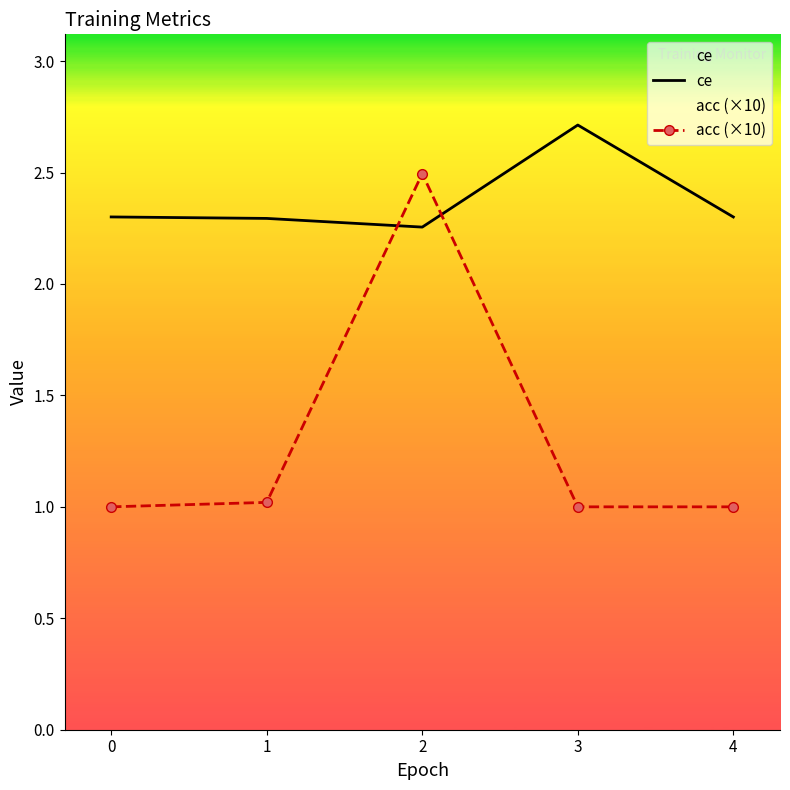

What are all the series names shown in the legend?

ce, acc (×10)